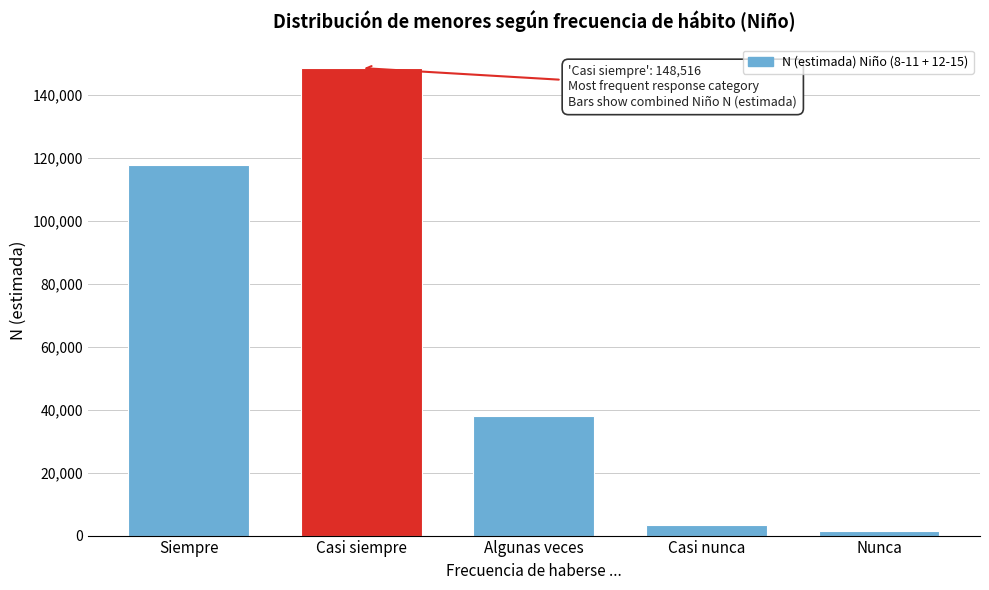

Reading left to right, extract all data points from this chart.

117724	148516	38036	3211	1374